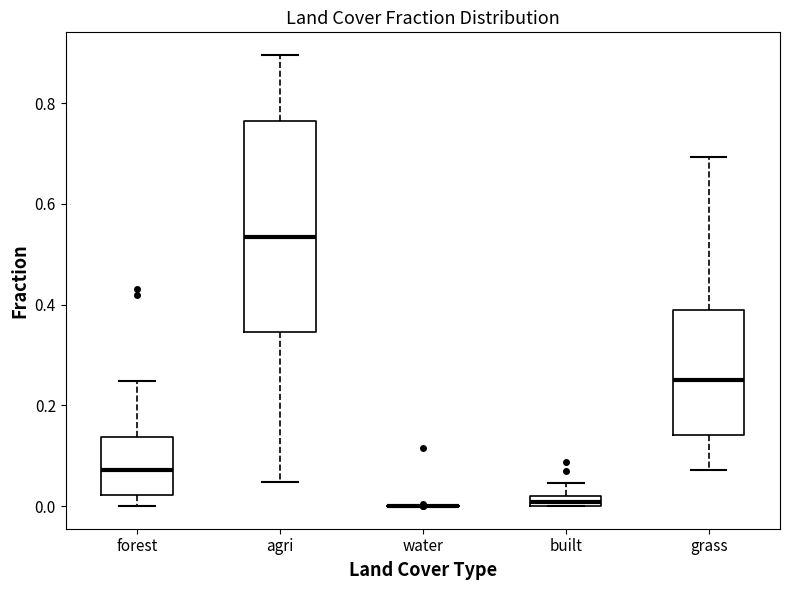

Where does the upper whisker of the box for agri end on the y-axis? The values are not printed on the chart, so give them approximately, as read against the axis.

0.90